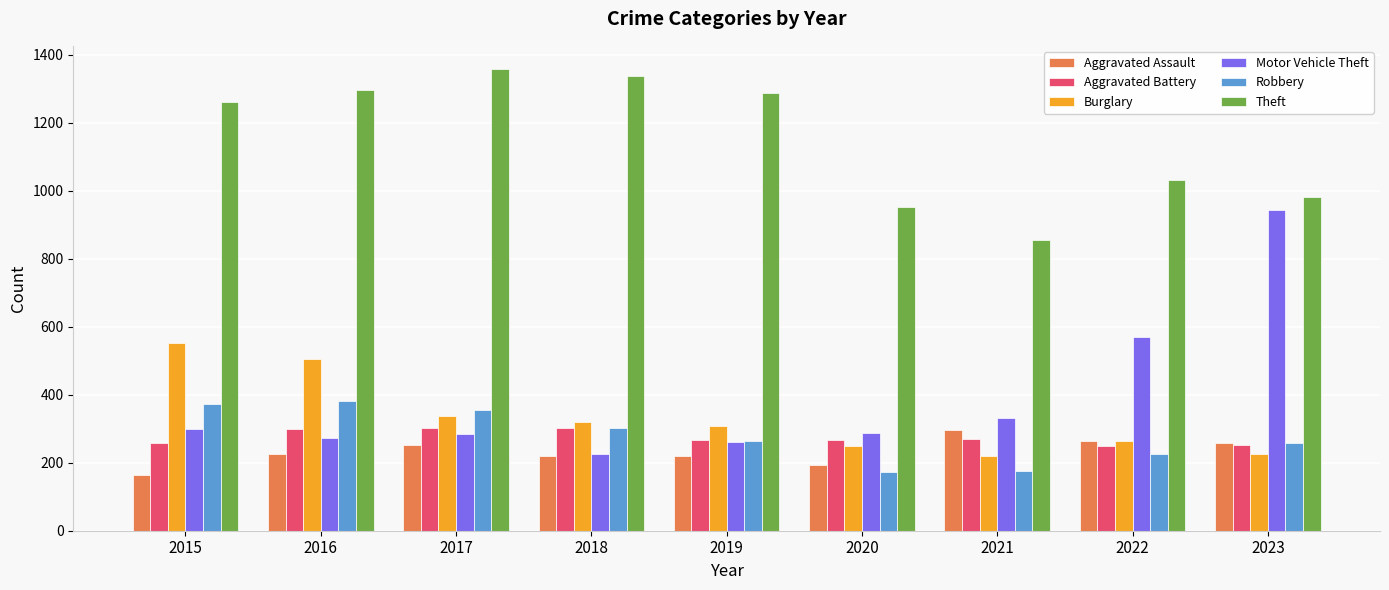

What is the highest value of the Aggravated Assault series?

295